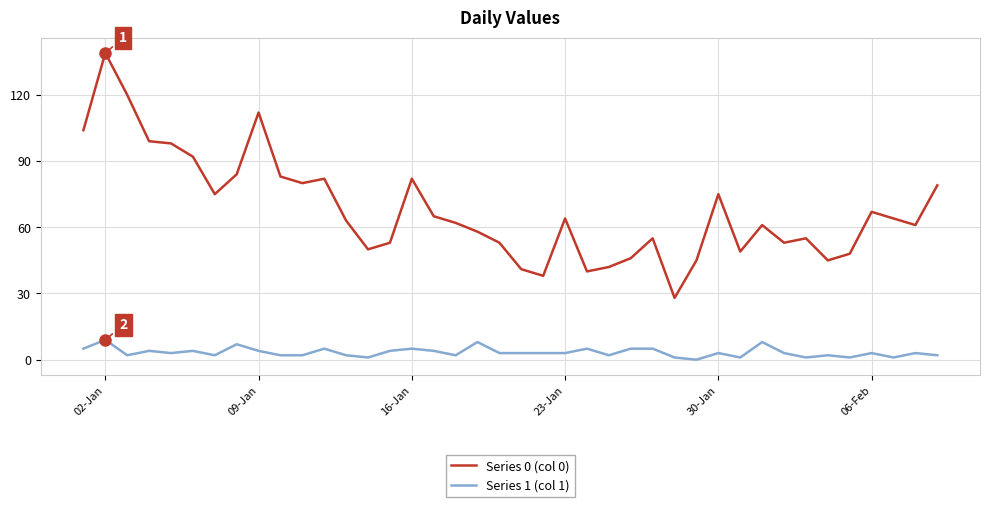

Which series has the widest spread of values?

Series 0 (col 0)